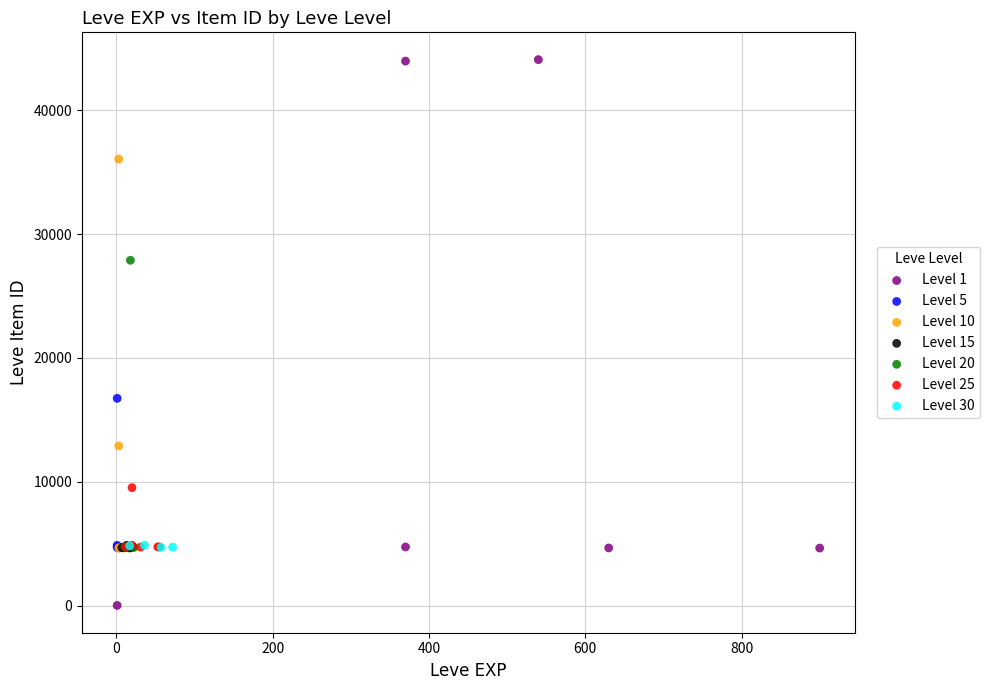

What are all the series names shown in the legend?

Level 1, Level 5, Level 10, Level 15, Level 20, Level 25, Level 30